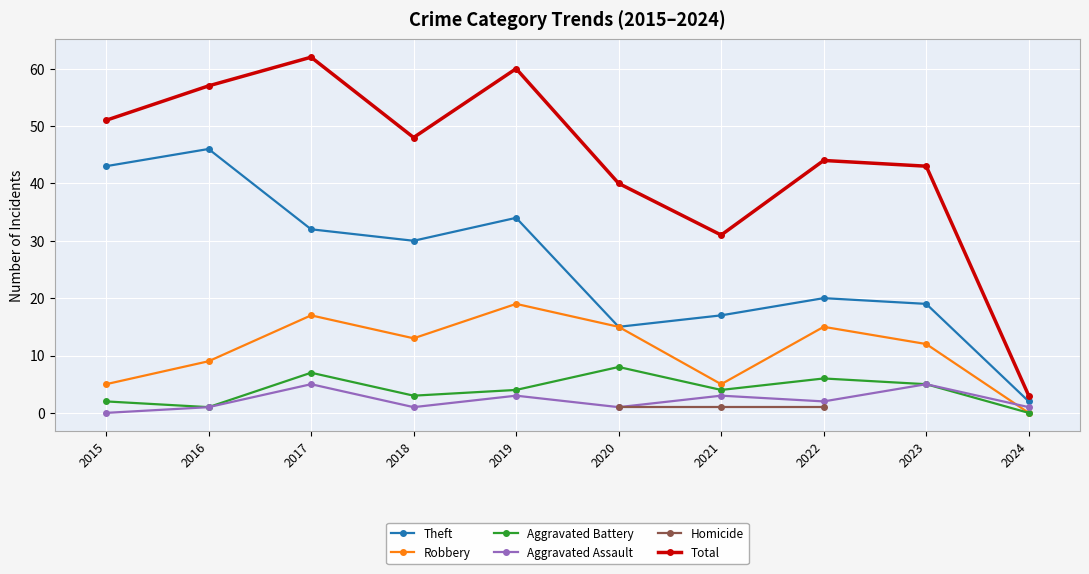

How many values in Aggravated Assault are above zero?

9